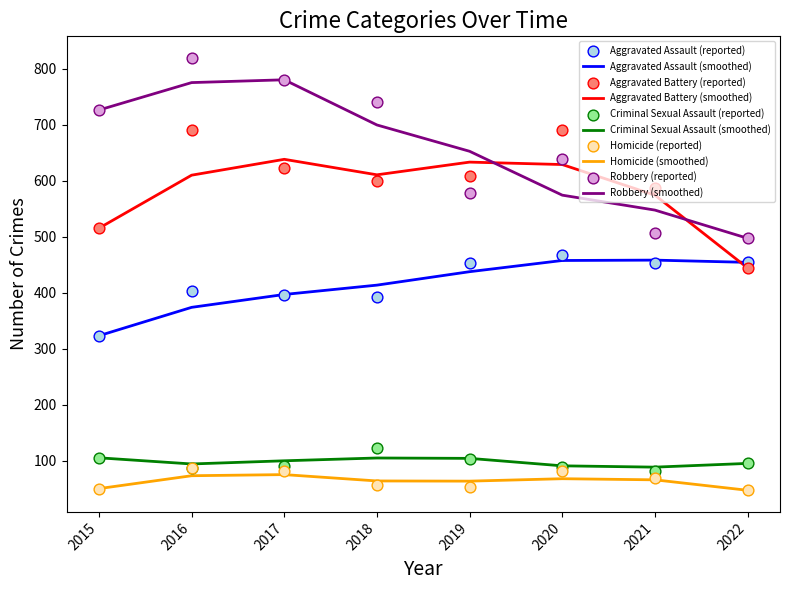

Which series contains the highest Y value?

Robbery